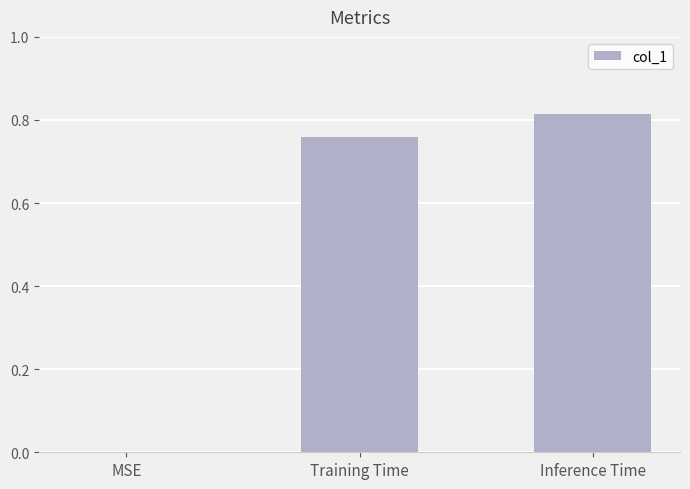

Are the bars horizontal?

No